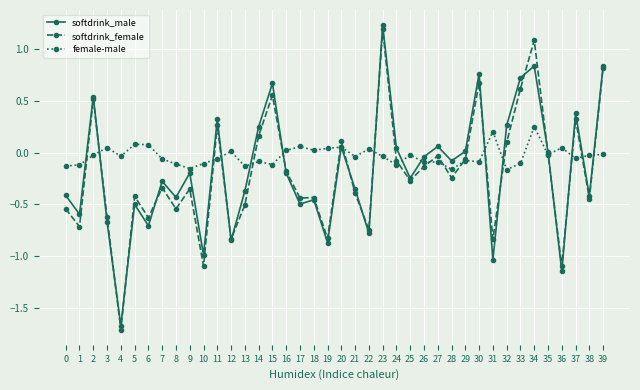

Rank the series at 34 from highest to lowest value.

softdrink_female, softdrink_male, female-male